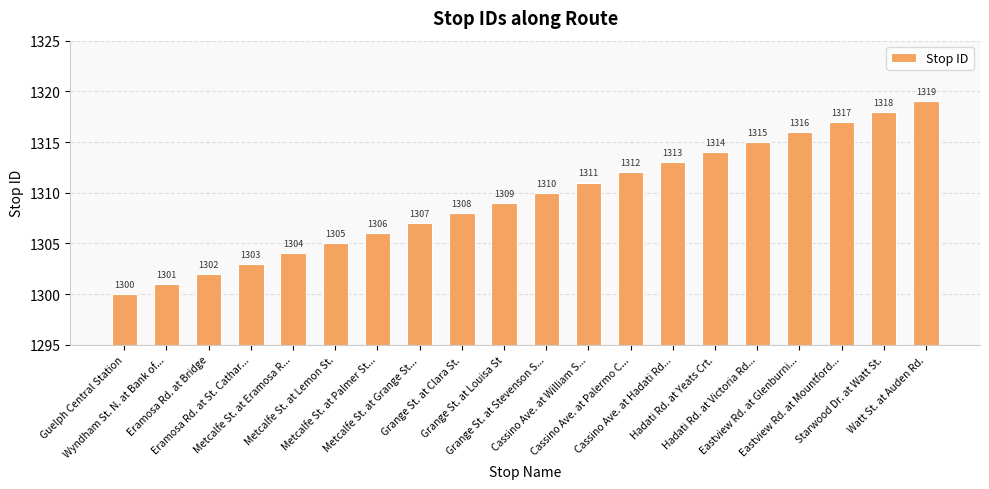

How many values are below 1310?

10